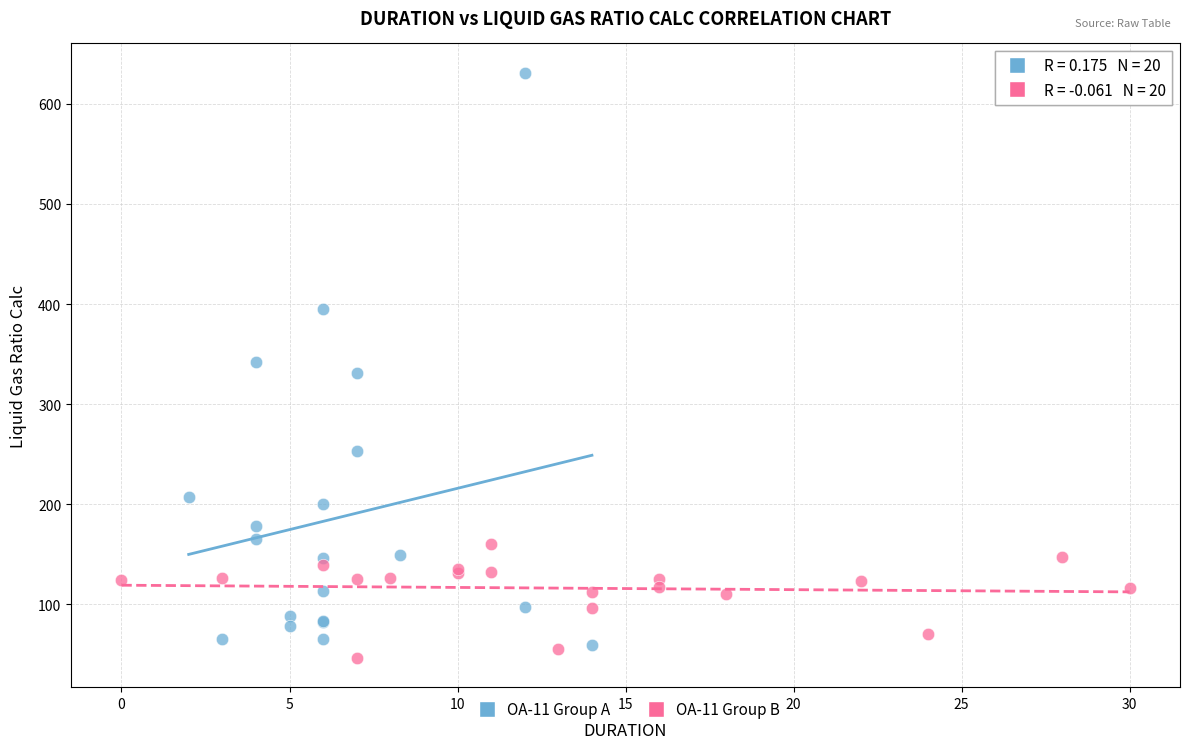

What are all the series names shown in the legend?

OA-11 Group A, OA-11 Group B